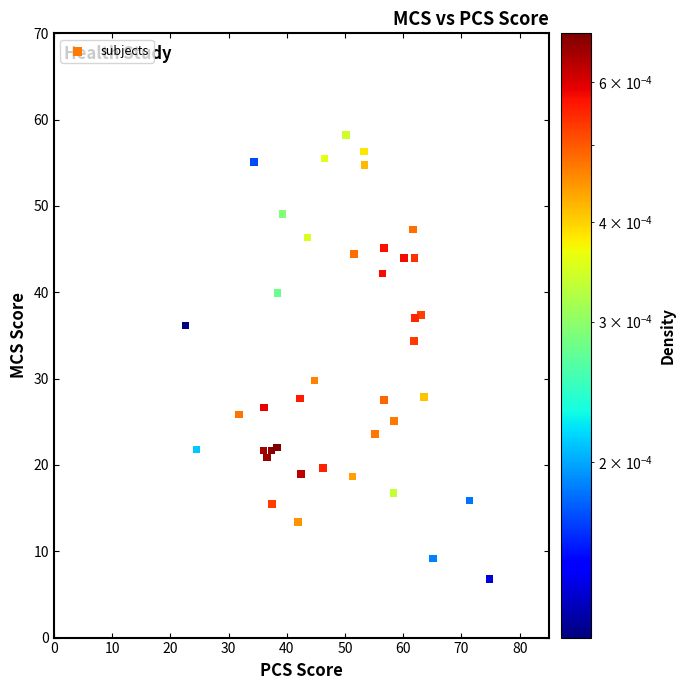

What is the range of X values (max minus min)?

52.2